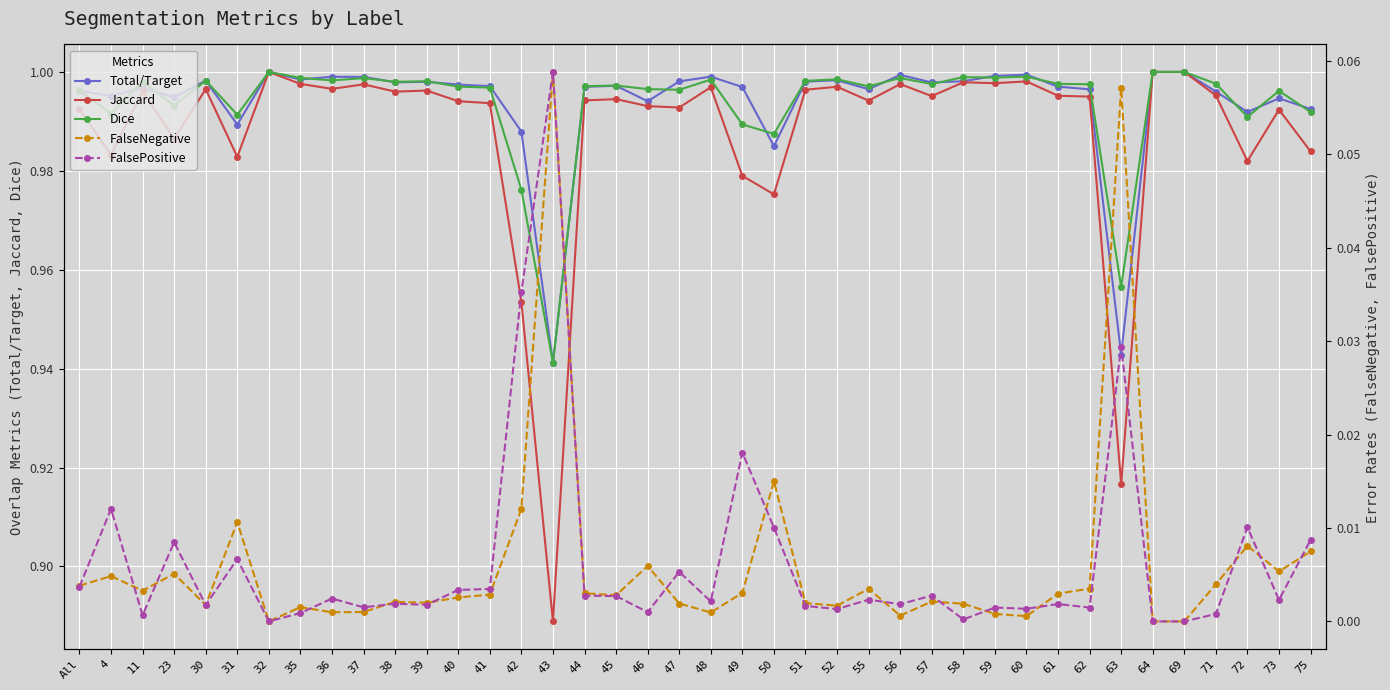

Which series changed the most between 23 and 43?

Jaccard